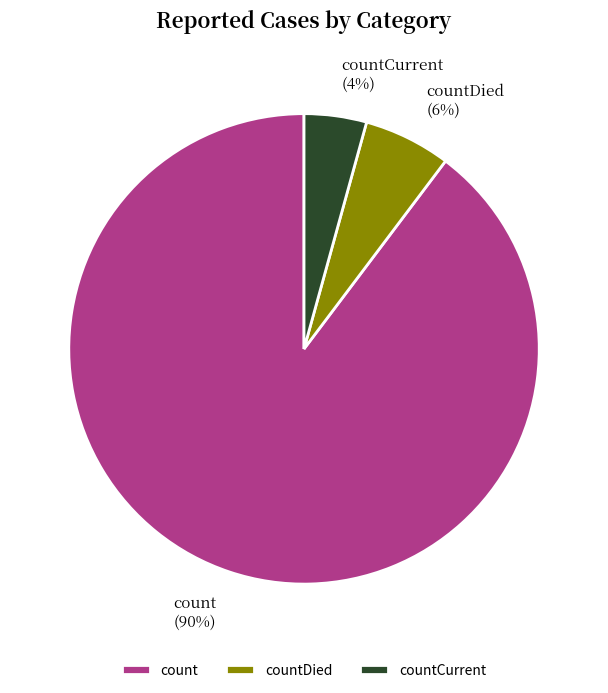

Count the number of slices in the pie.

3